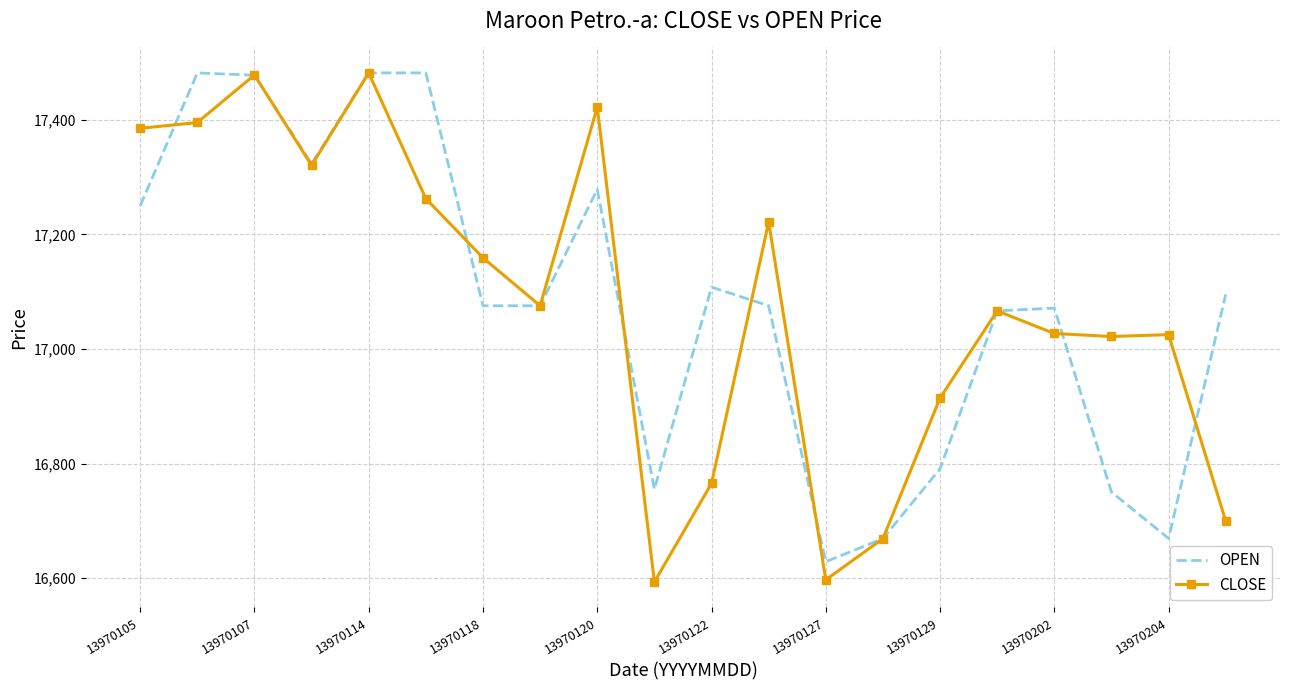

True or false: CLOSE has more than 1 interior local peaks.

True